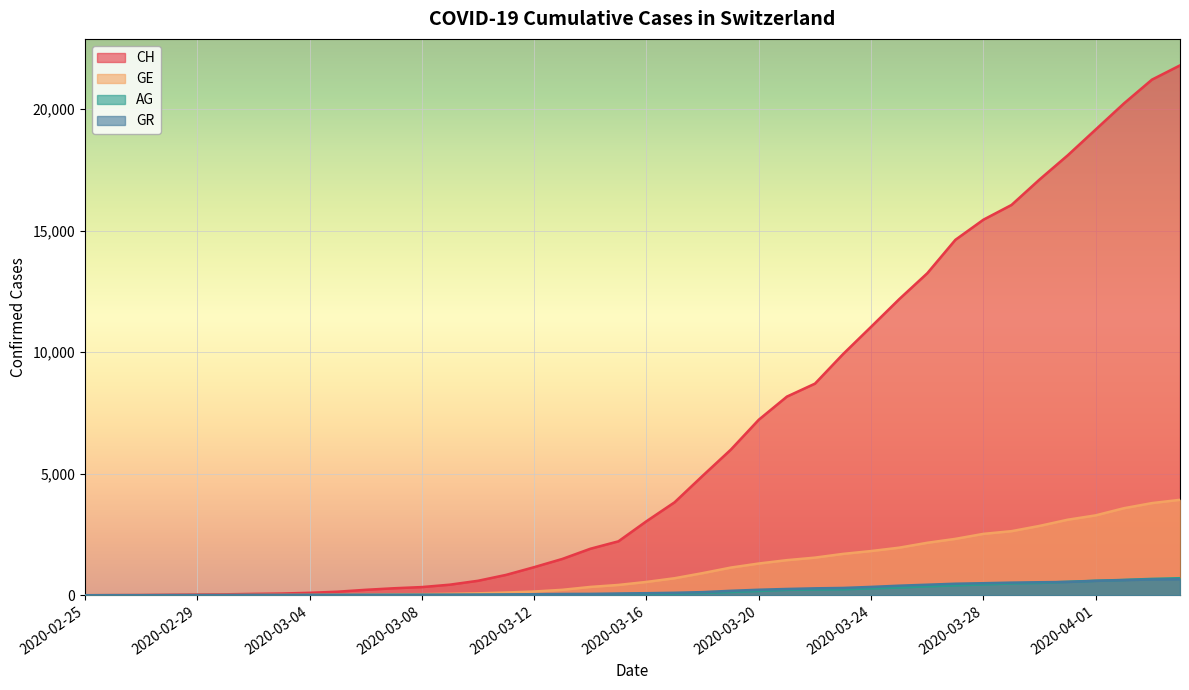

True or false: CH and GE cross at least once.

False